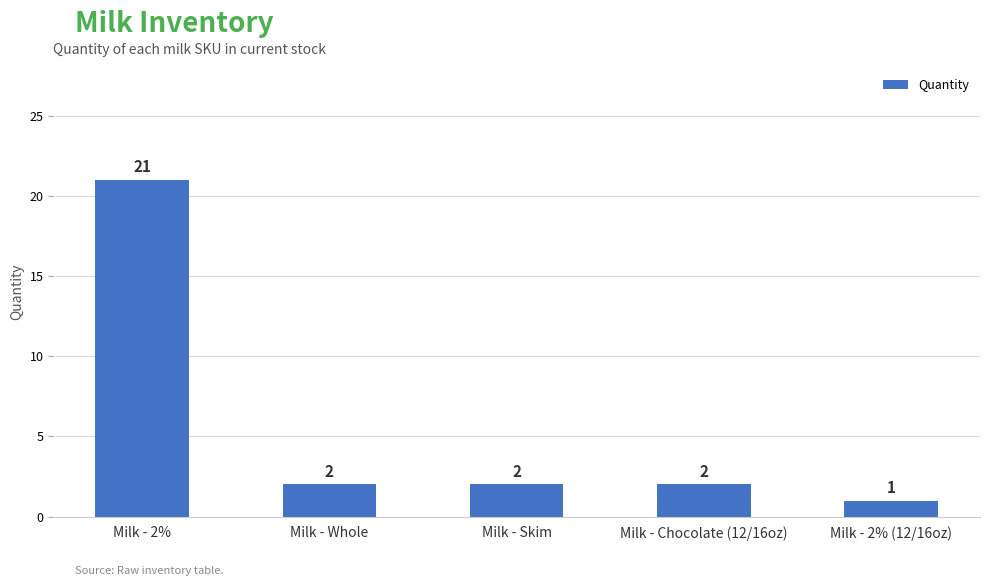

What is the label of the 2nd bar from the left?

Milk - Whole